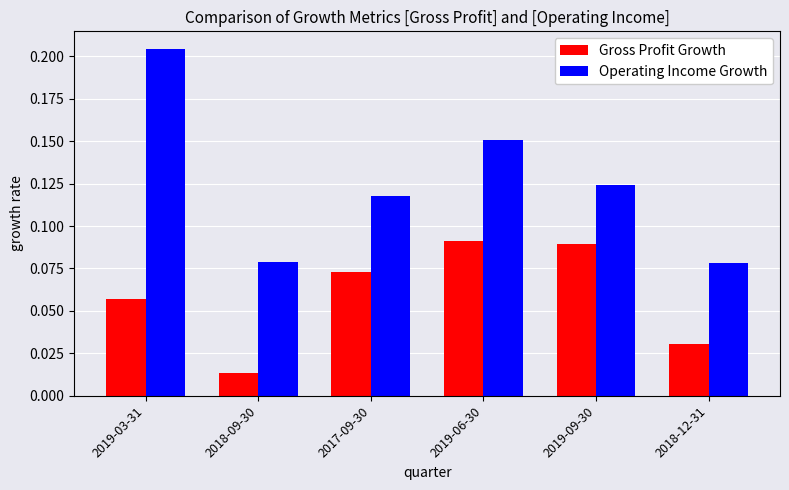

What is the label of the 2nd bar from the left?

2018-09-30